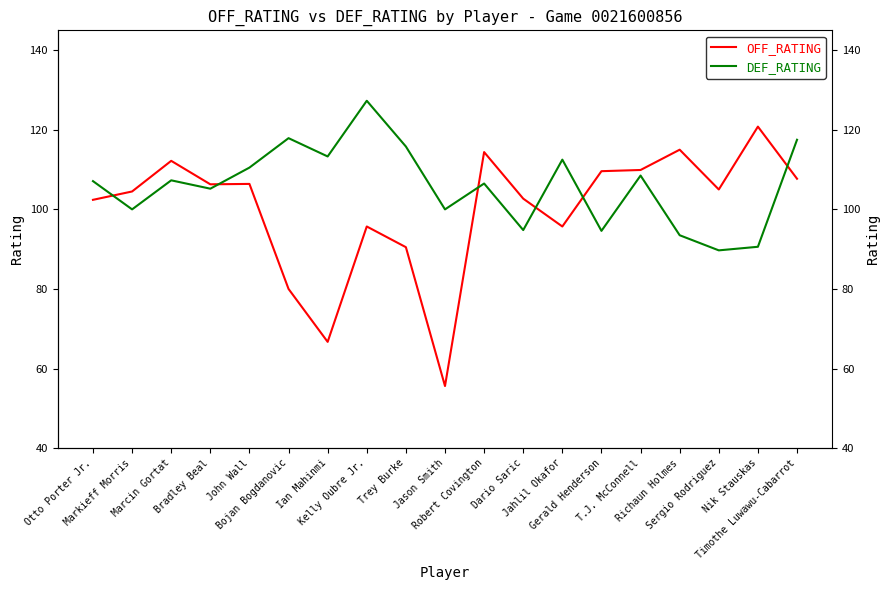

How many interior local valleys does the DEF_RATING series have?

7